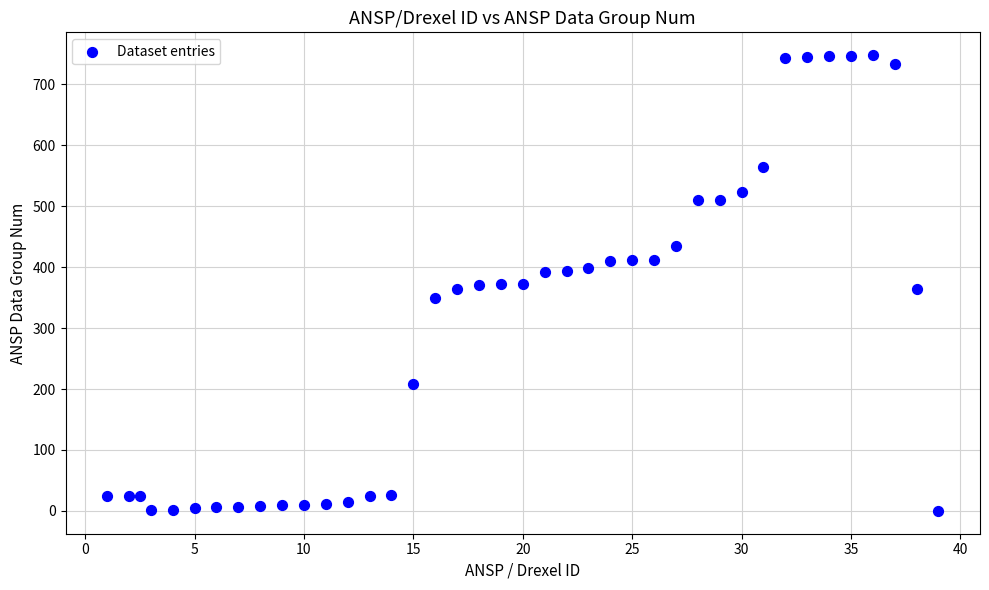

What is the range of Y values (max minus min)?

748